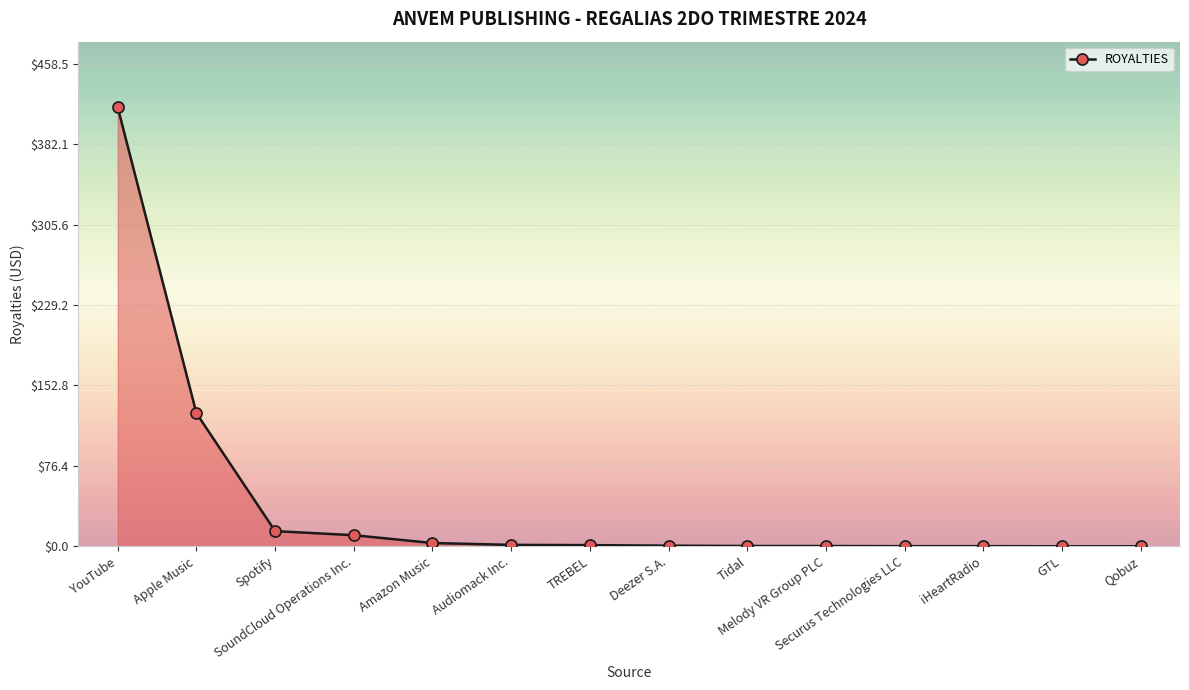

What is the label of the 2nd point from the right?

GTL